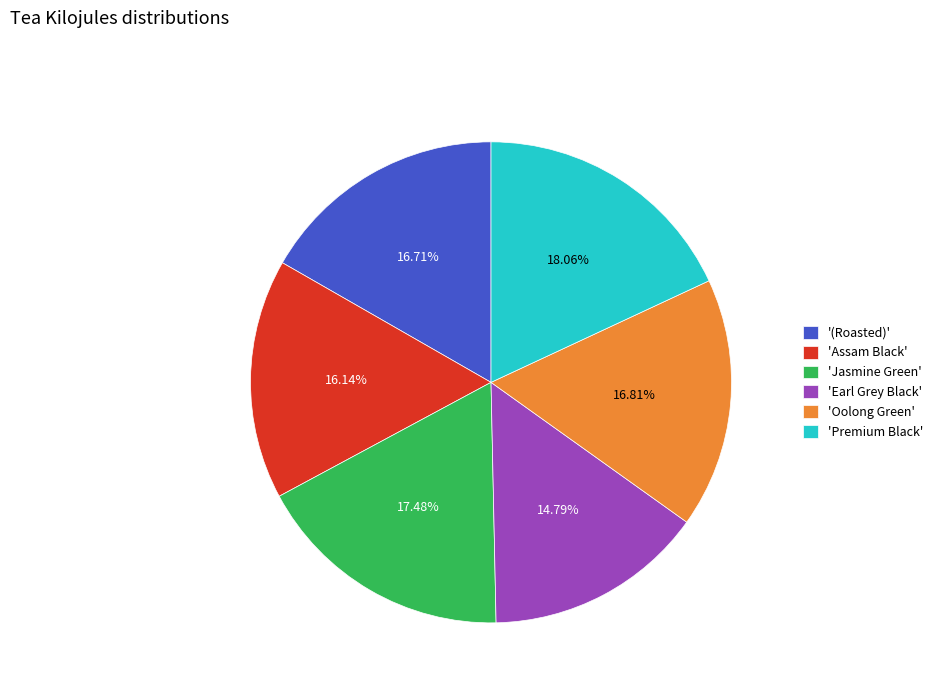

Which category has the smallest portion of the pie?

'Earl Grey Black'